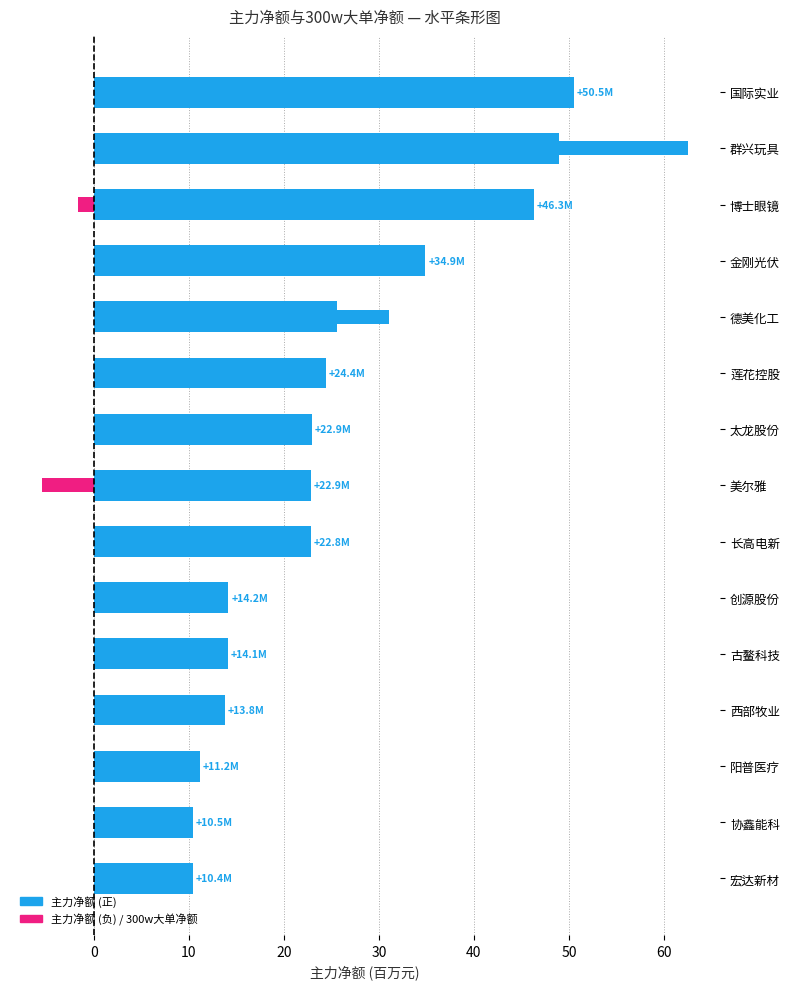

Is it true that 300w大单净额 equals 7.4 at 莲花控股?

True